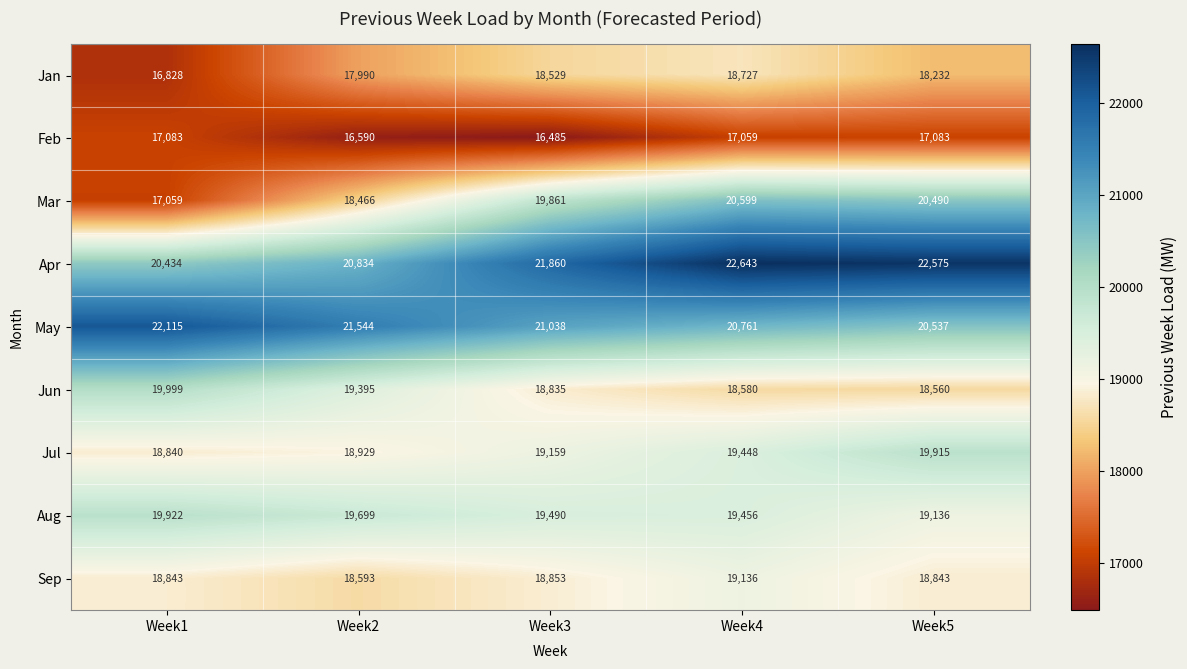

Rank the series at Week2 from highest to lowest value.

May, Apr, Aug, Jun, Jul, Sep, Mar, Jan, Feb